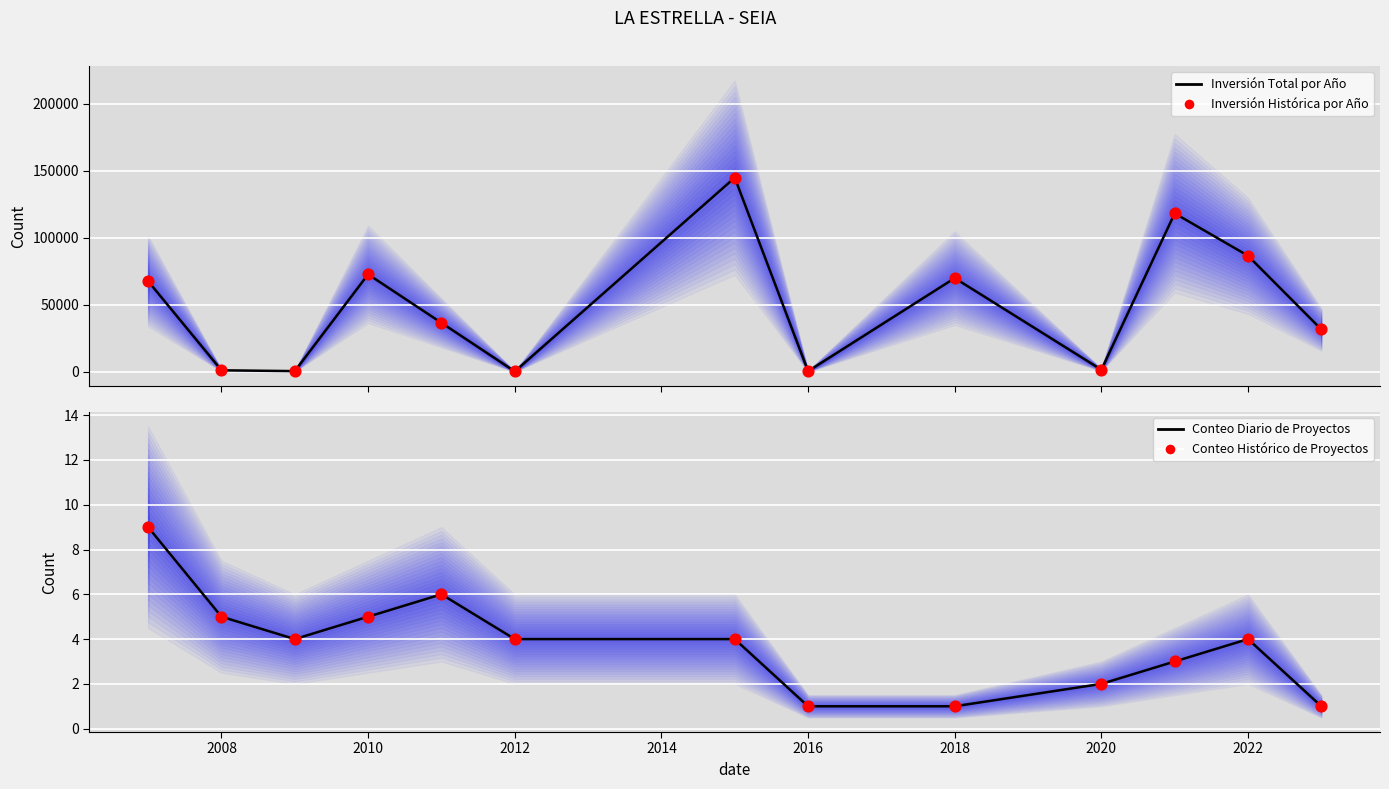

Which series reaches the maximum Y coordinate?

Inversión Total por Año